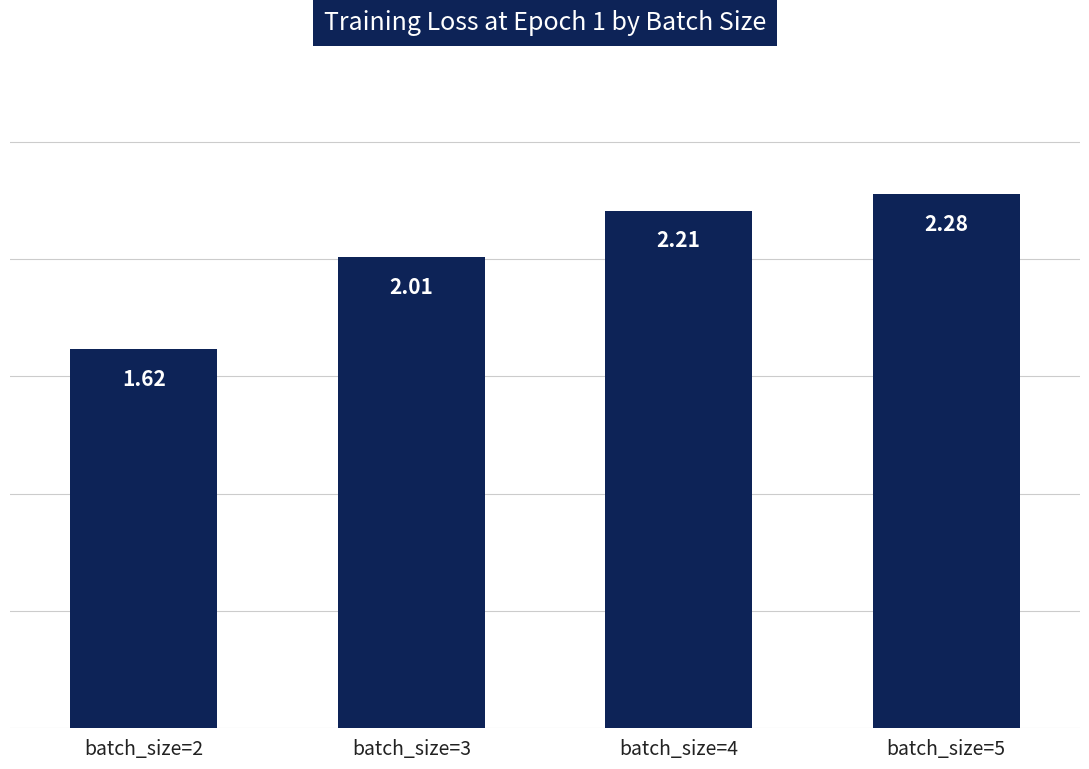

Is it true that the value at batch_size=3 is 3.2?

False